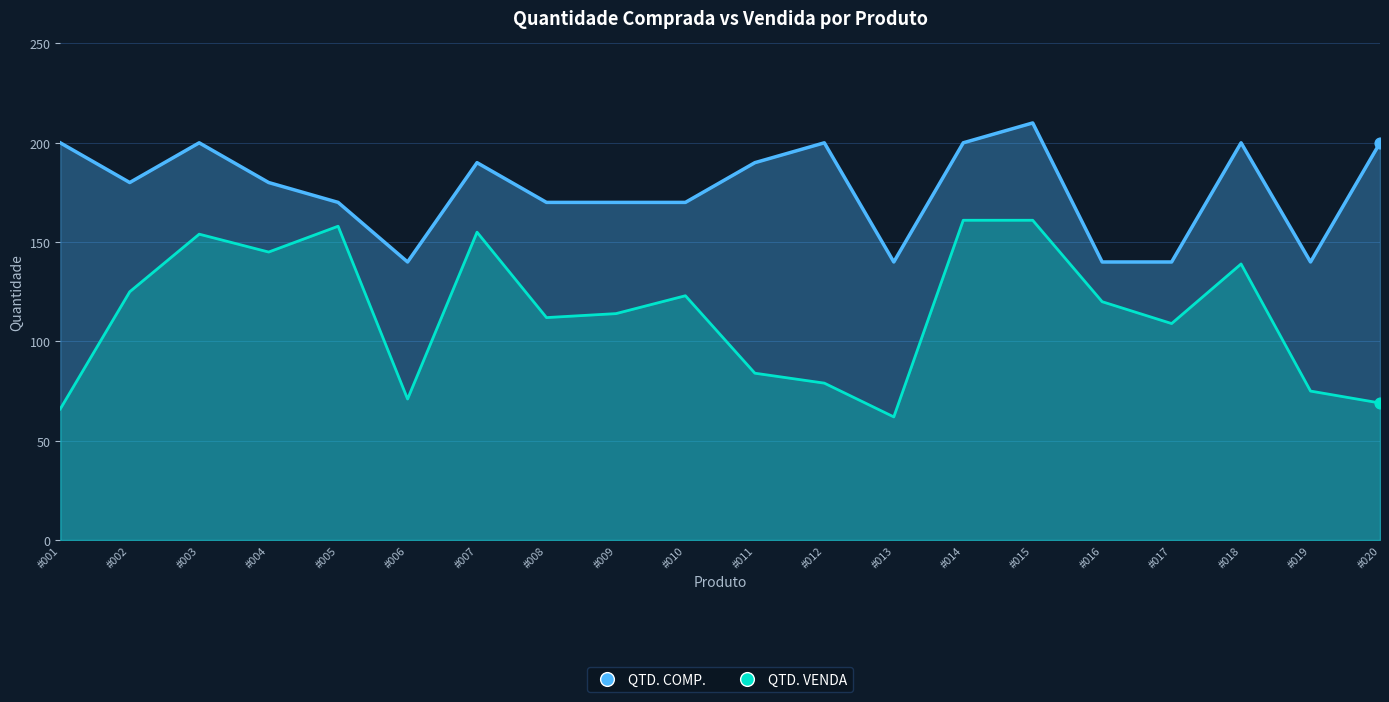

Which series reaches the minimum Y coordinate?

QTD. VENDA